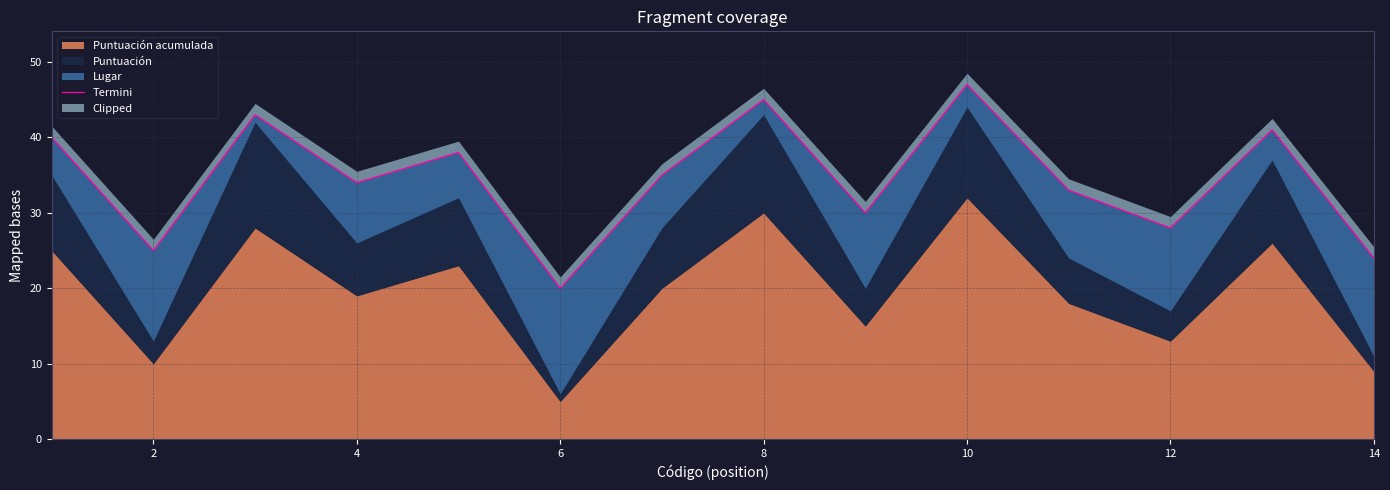

Does the chart have visible grid lines?

Yes